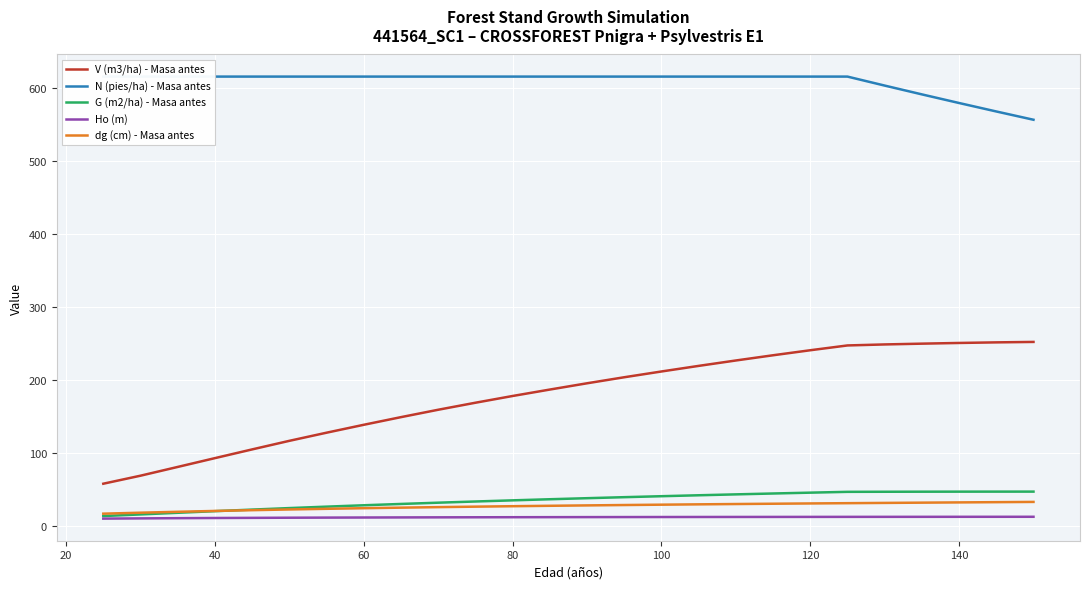

True or false: V (m3/ha) - Masa antes has a value of 31.3 at 120.

False